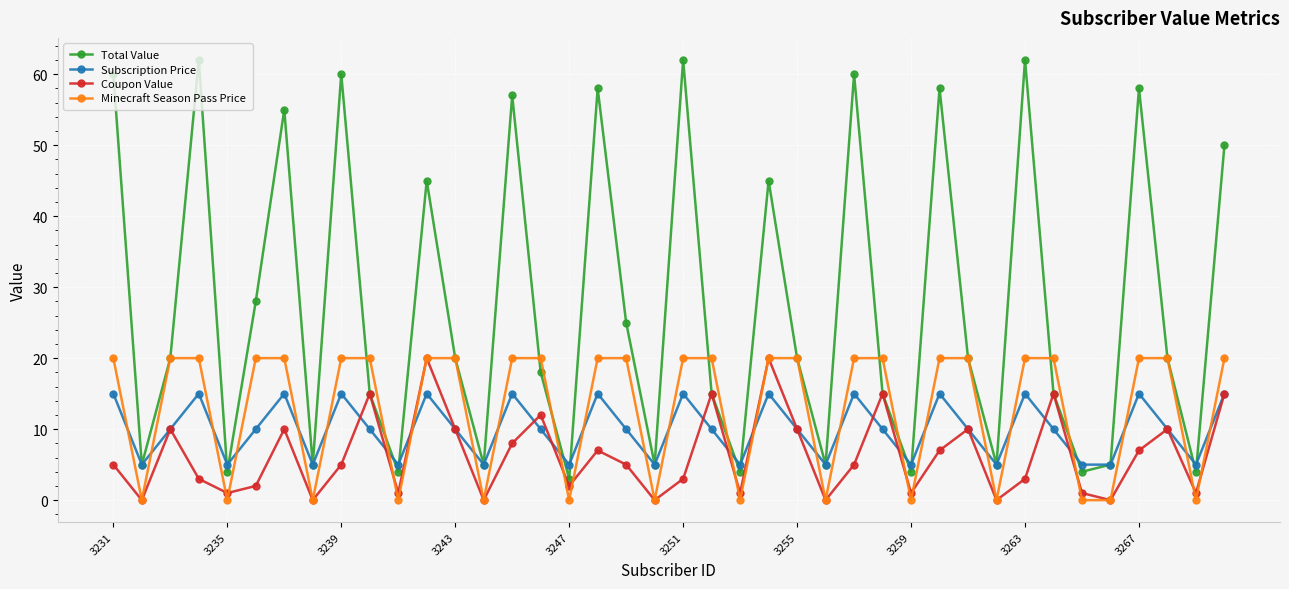

In Subscription Price, how many points are higher than both neighbors (excluding endpoints)?

12